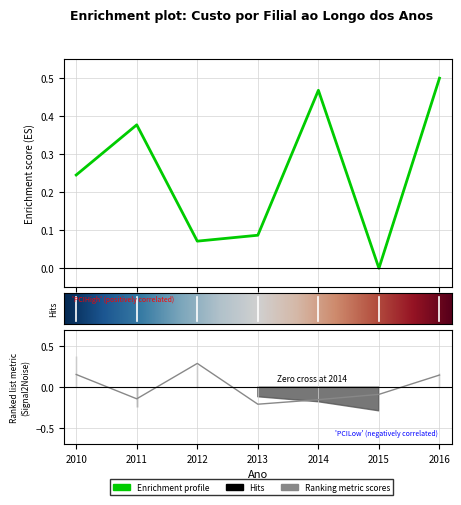

How many categories are shown in the chart?

7